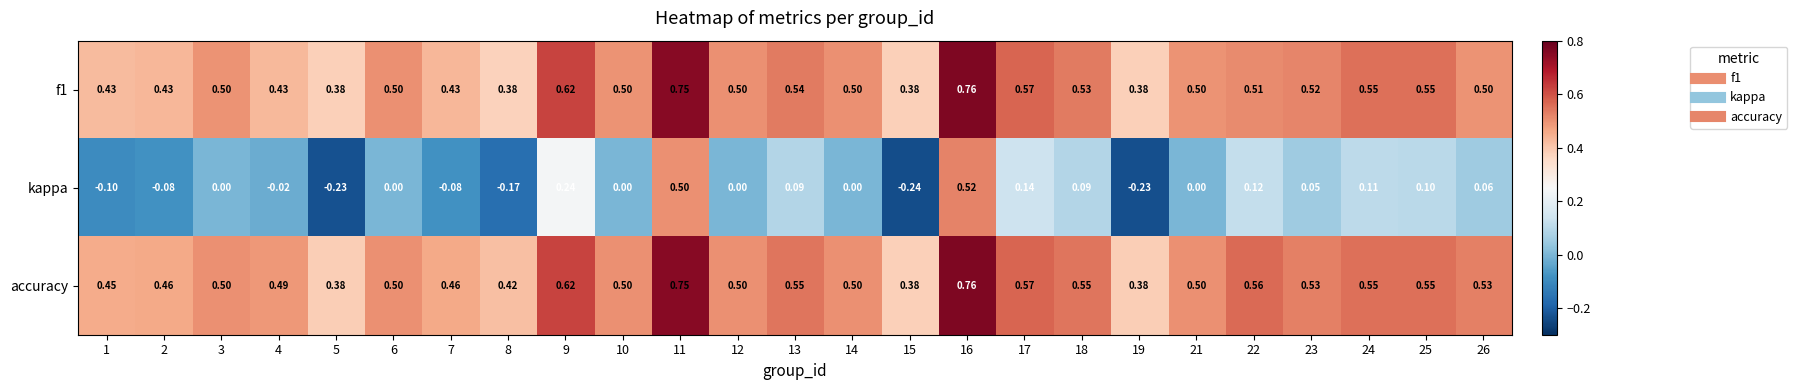

Between 3 and 8, which series saw the biggest shift?

kappa